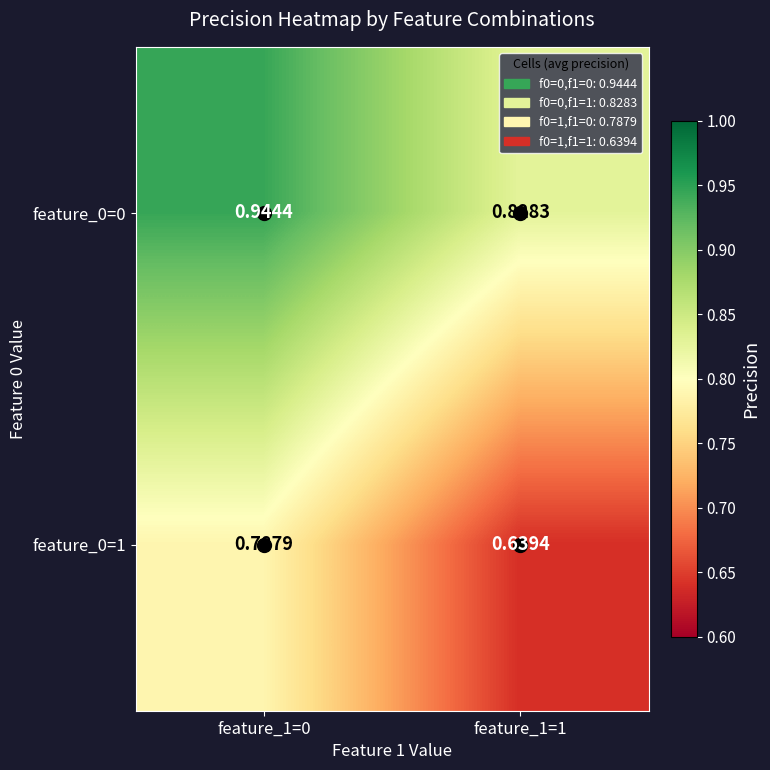

Rank the series by their average value, from lowest to highest.

feature_0=1, feature_0=0